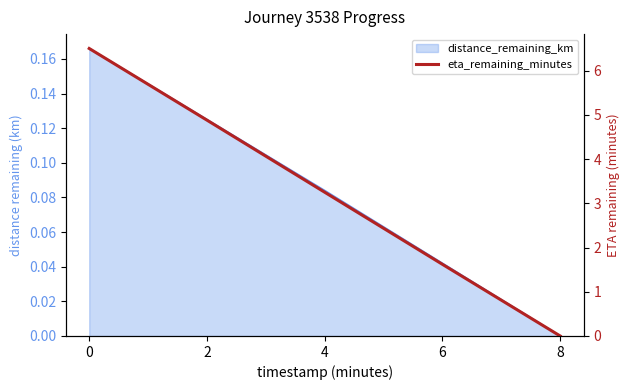

How many lines are shown in the chart?

1